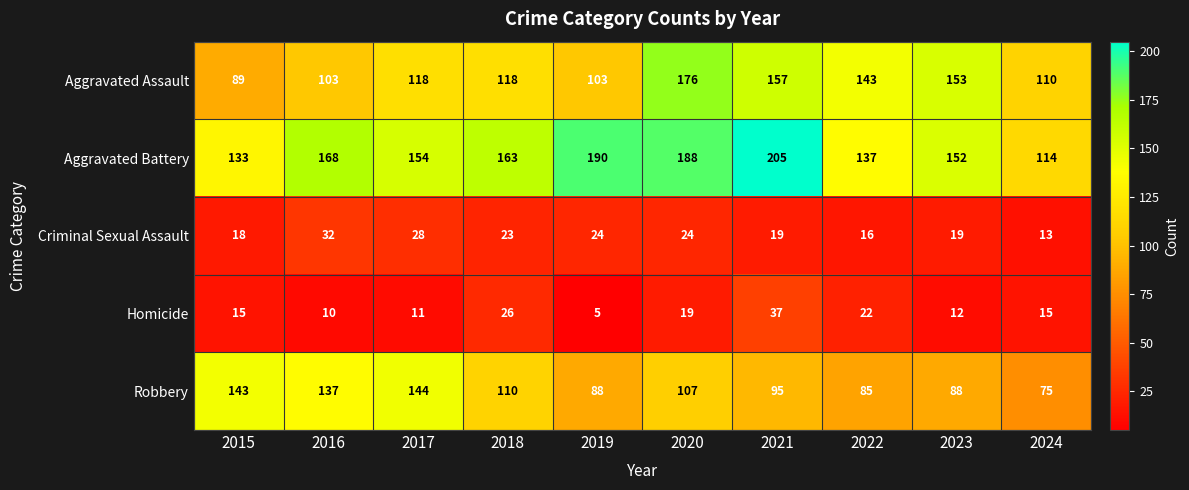

What is the difference between the maximum and second lowest values in the Aggravated Assault series?

73